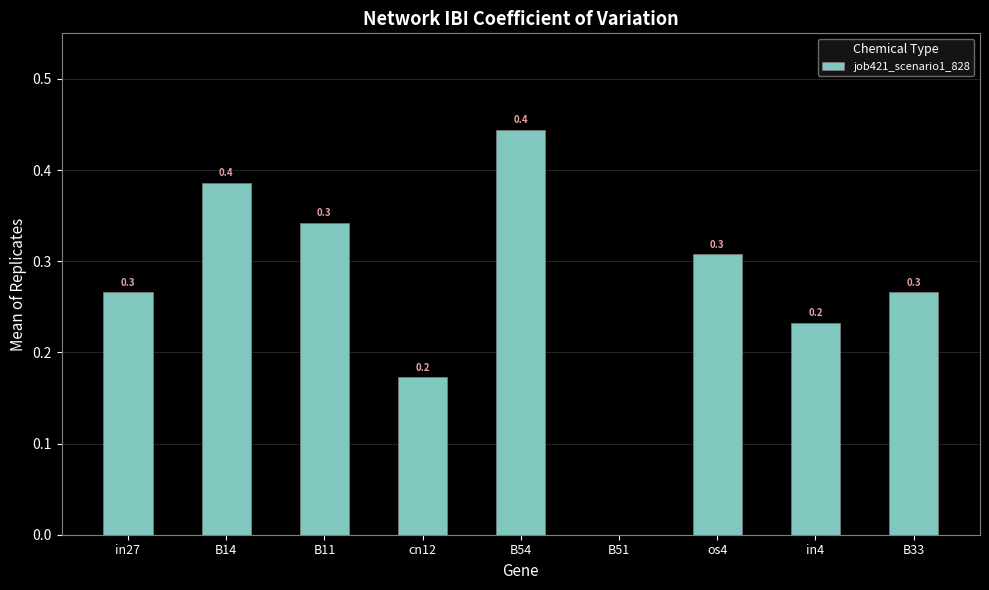

Is it true that the value at os4 is 0.3?

True